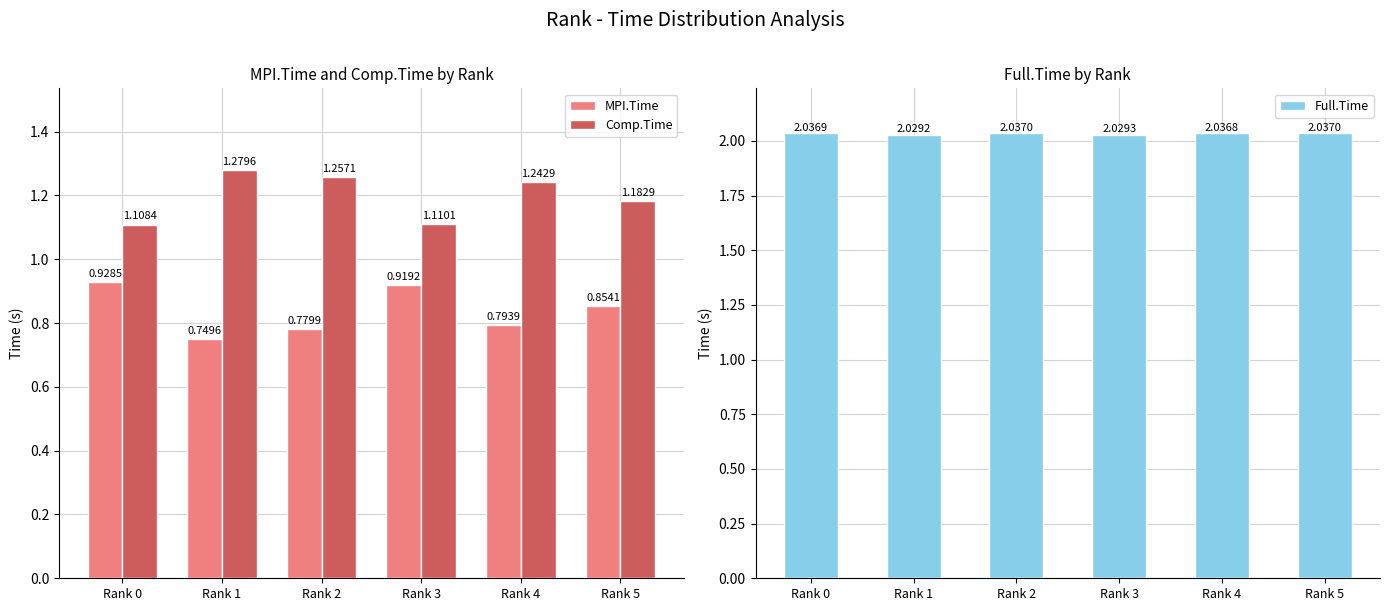

Reading left to right, list all the values displayed in this chart.

MPI.Time: 0.9	0.7	0.8	0.9	0.8	0.9
Comp.Time: 1.1	1.3	1.3	1.1	1.2	1.2
Full.Time: 2.0	2.0	2.0	2.0	2.0	2.0